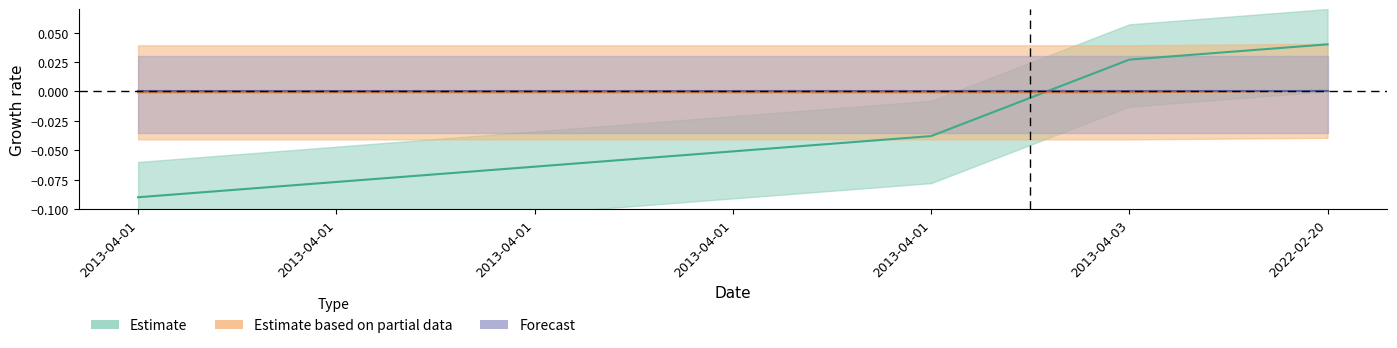

At which category is the sum across all series the highest?

2022-02-20